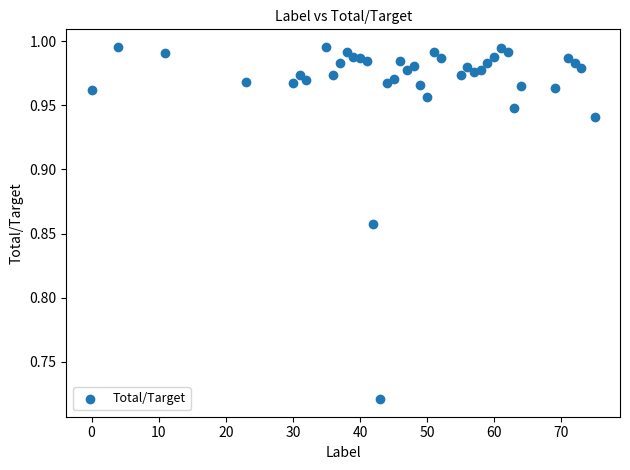

What is the range of X values (max minus min)?

75.0